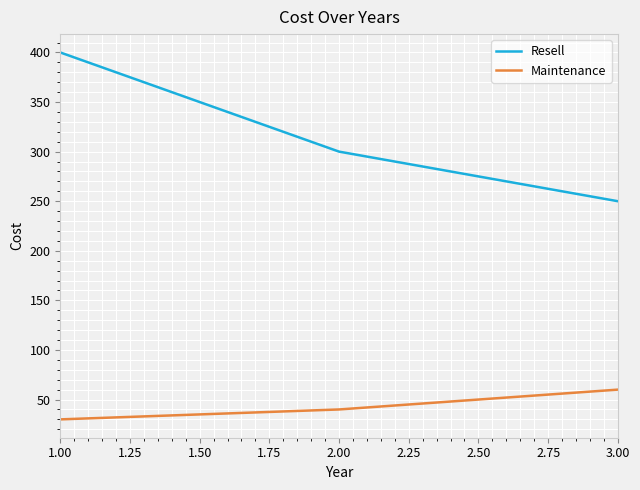

The value of Resell at 2.00 is 74. True or false?

False